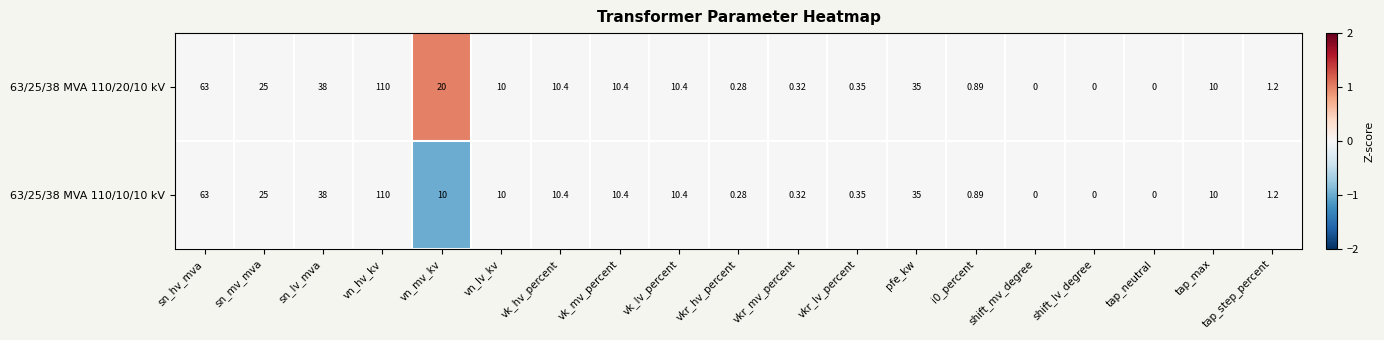

At which label does 63/25/38 MVA 110/10/10 kV first exceed 10?

sn_hv_mva